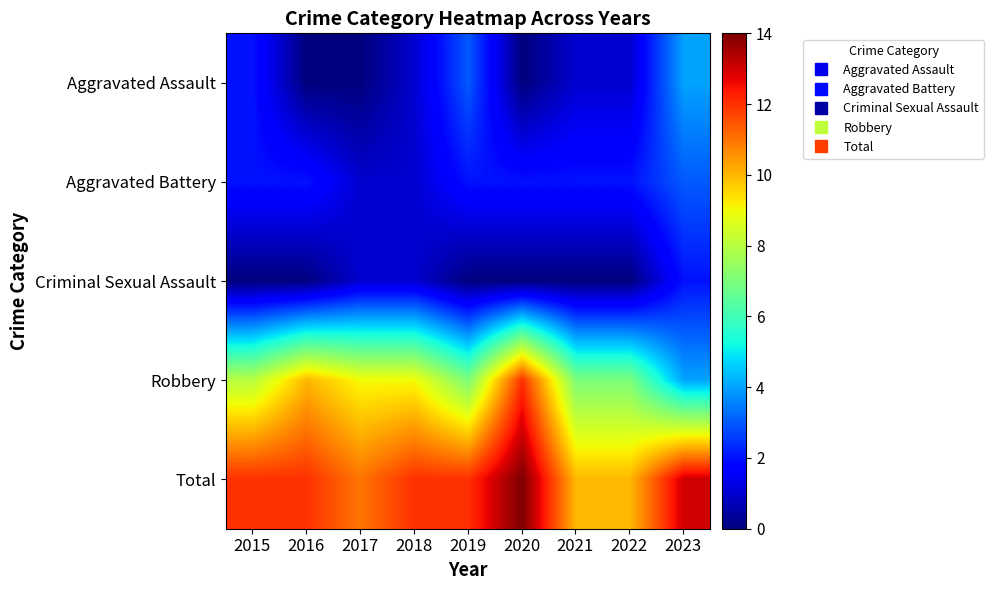

What is the total value across all series at 2018?

24